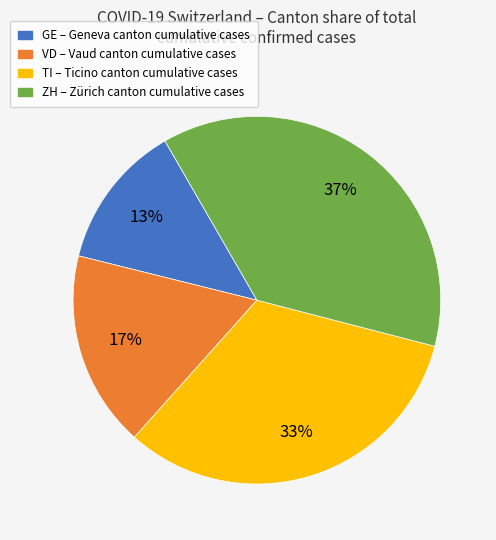

To the nearest percent, what is the average slice percentage?

25%